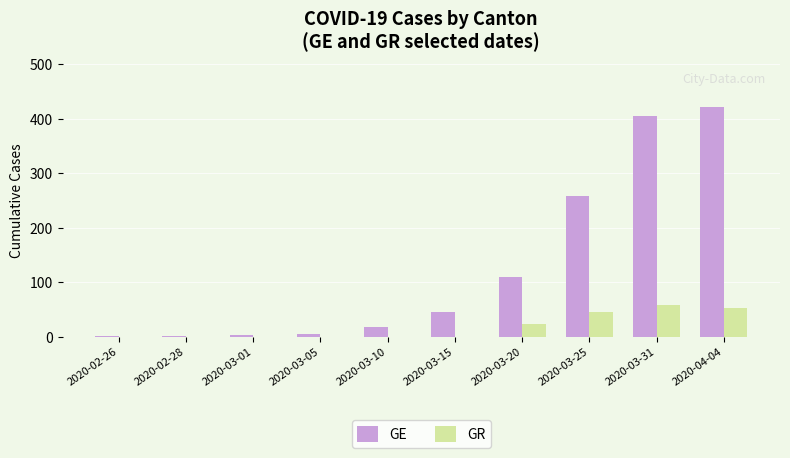

The GE series shows 252 at 2020-04-04. True or false?

False